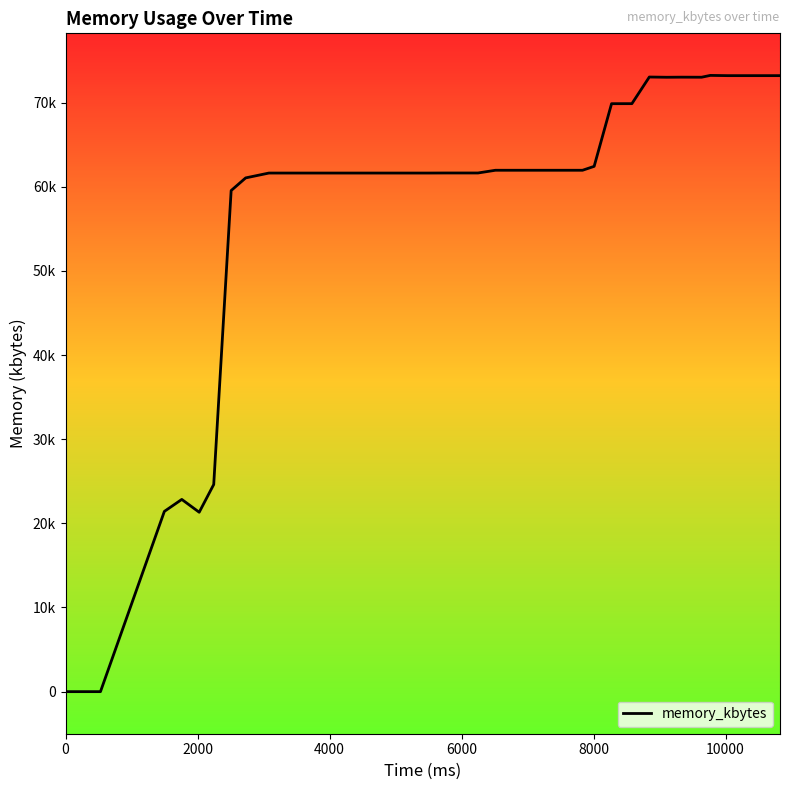

What is the label of the 6th point from the left?

10000